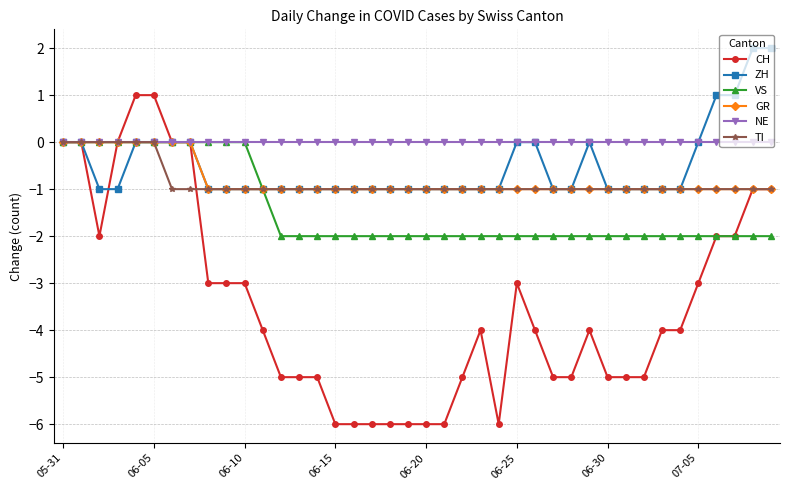

How many series are shown in this chart?

6